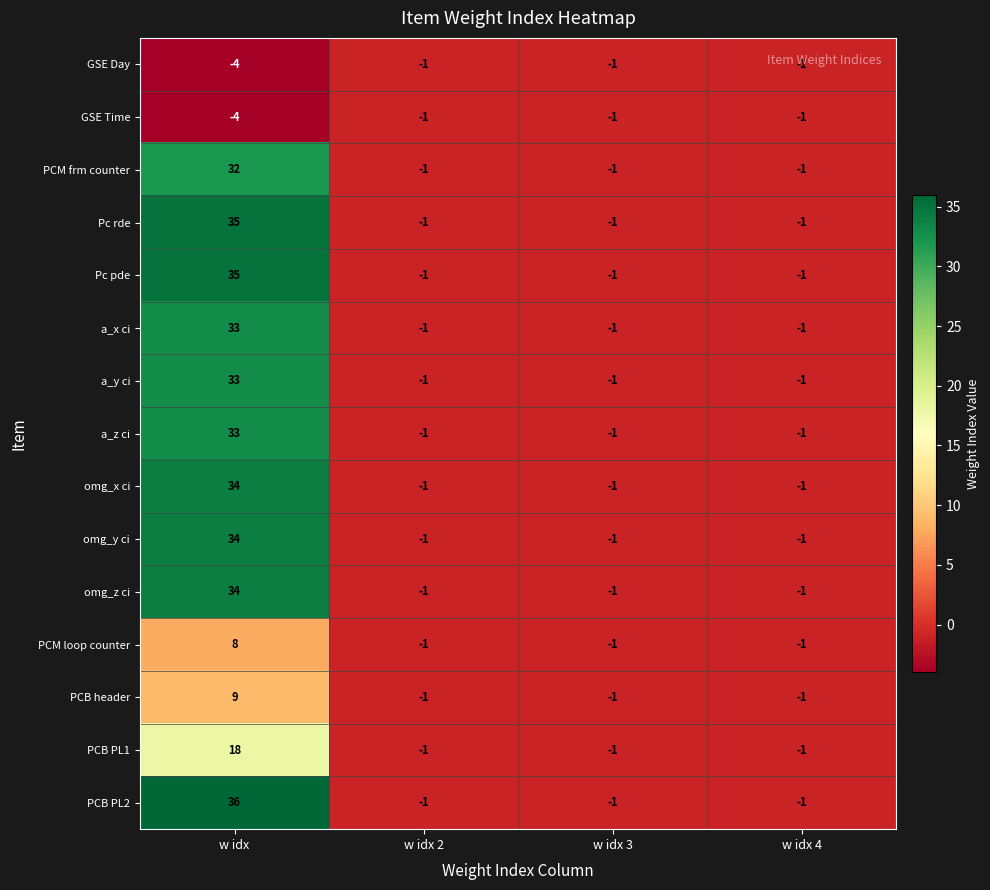

What is the sum of all Pc pde values?

32